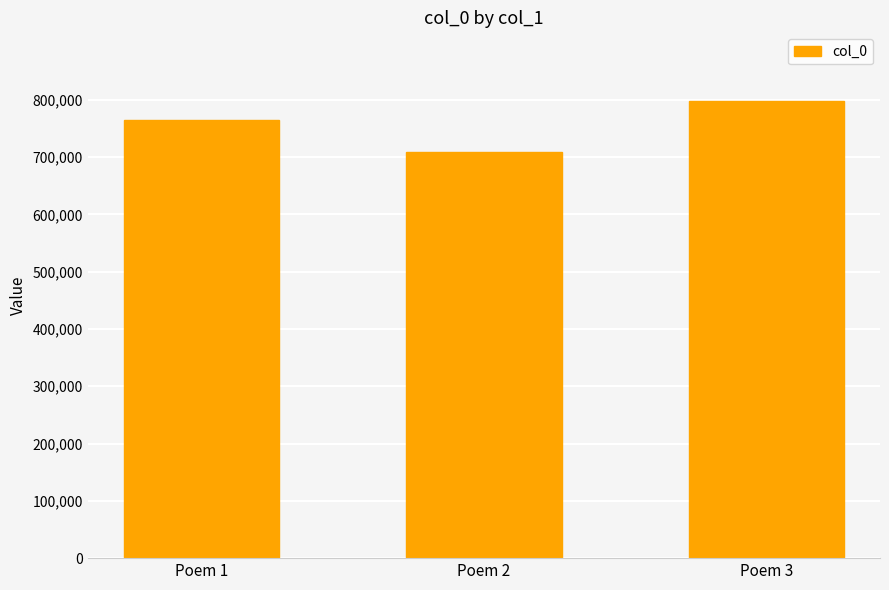

What is the value of the 3rd bar from the left?

798098